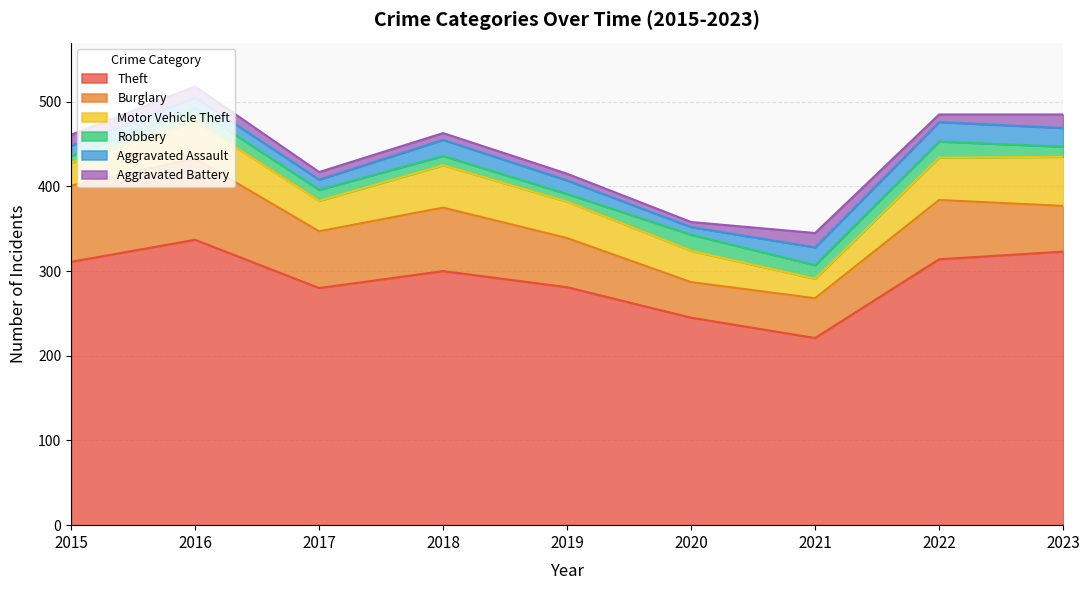

Reading right to left, what are all the values shown in this chart?

Theft: 2023=323	2022=314	2021=221	2020=245	2019=281	2018=300	2017=280	2016=337	2015=311
Burglary: 2023=54	2022=70	2021=47	2020=42	2019=58	2018=75	2017=67	2016=96	2015=90
Motor Vehicle Theft: 2023=58	2022=50	2021=23	2020=37	2019=43	2018=50	2017=36	2016=44	2015=27
Robbery: 2023=12	2022=19	2021=16	2020=19	2019=9	2018=11	2017=13	2016=15	2015=8
Aggravated Assault: 2023=22	2022=23	2021=21	2020=9	2019=16	2018=19	2017=12	2016=13	2015=12
Aggravated Battery: 2023=16	2022=9	2021=17	2020=6	2019=8	2018=8	2017=9	2016=13	2015=13